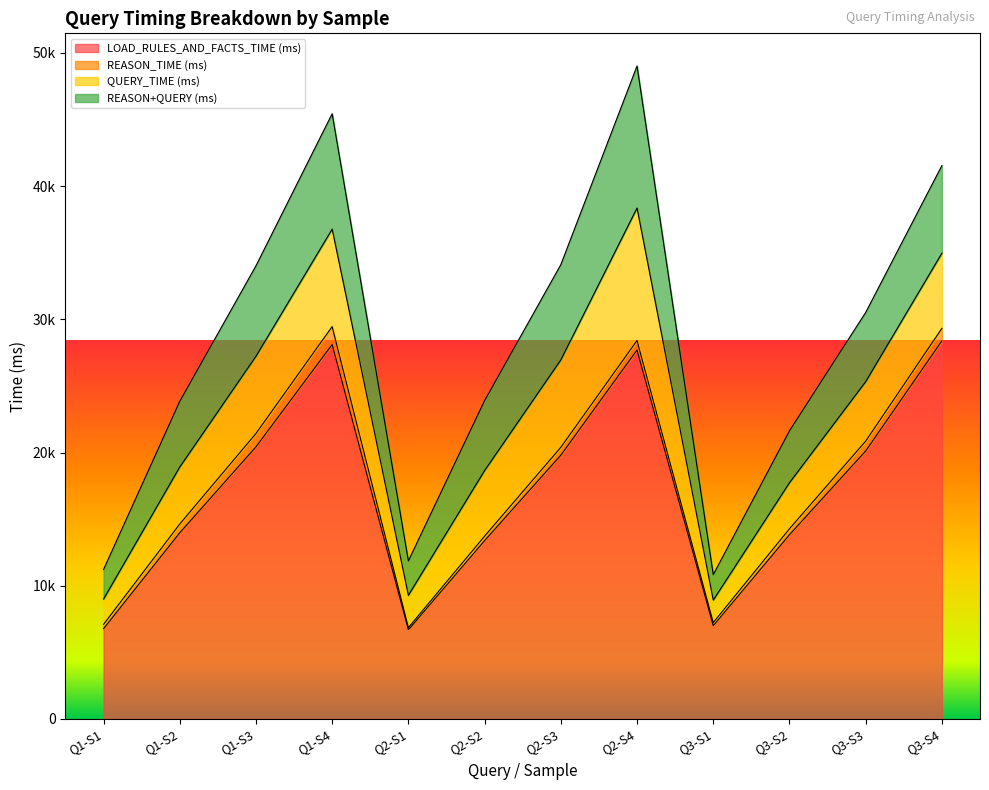

At which label does QUERY_TIME (ms) first exceed 4923?

Q1-S3